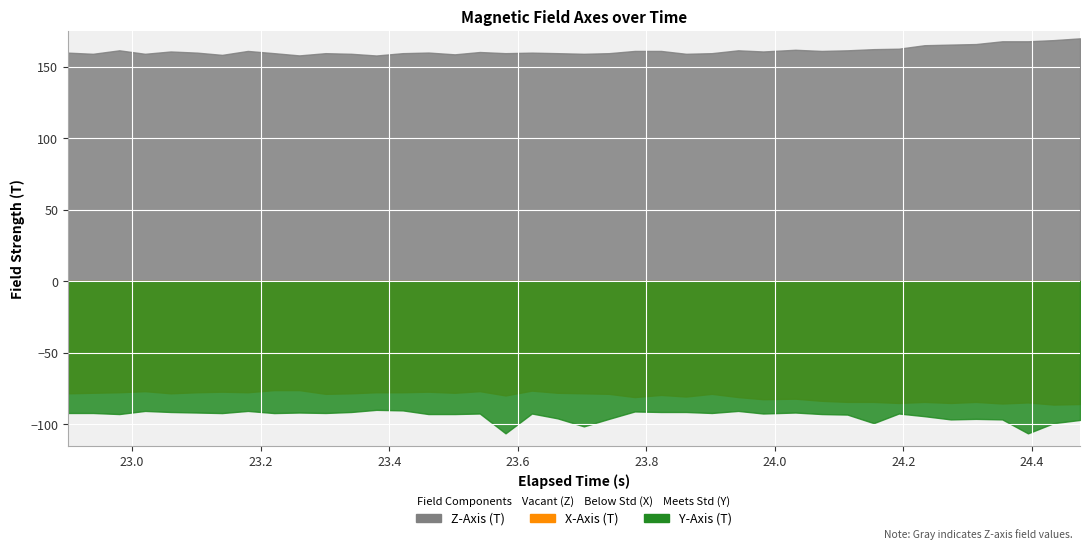

Rank the series by their maximum value, from lowest to highest.

Y-Axis (T), X-Axis (T), Z-Axis (T)